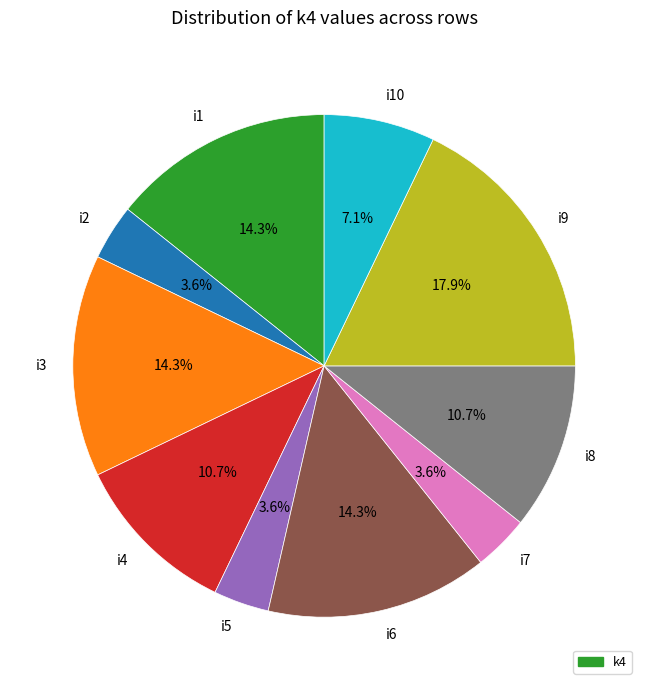

Combined, what portion of the pie is i10 and i1?

21.4%